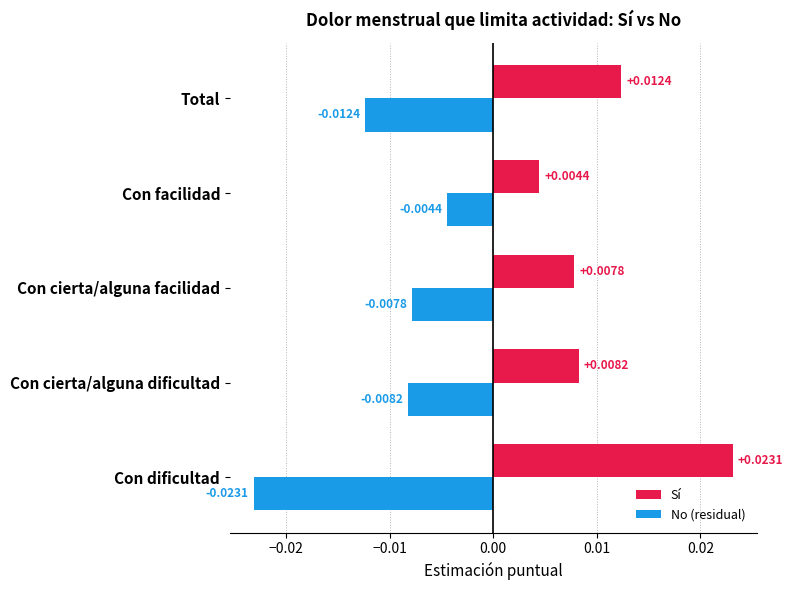

At how many categories does at least one series exceed 0?

5